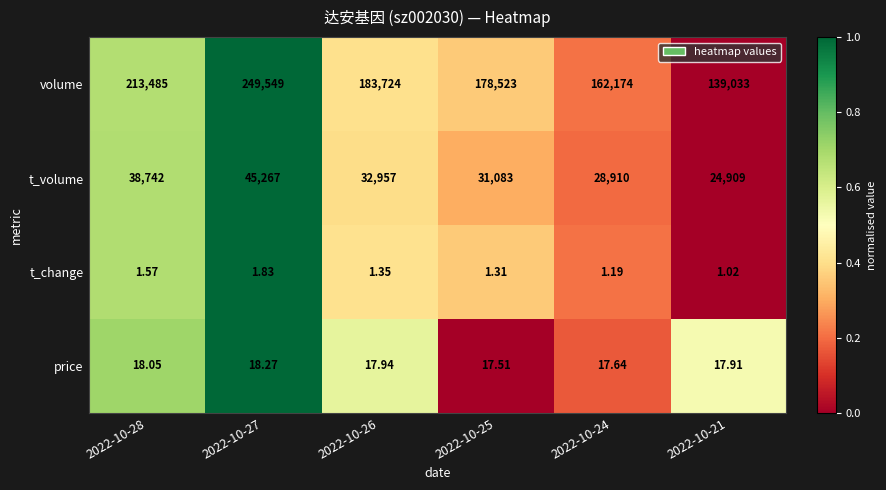

Which series has the largest range (max minus min)?

volume